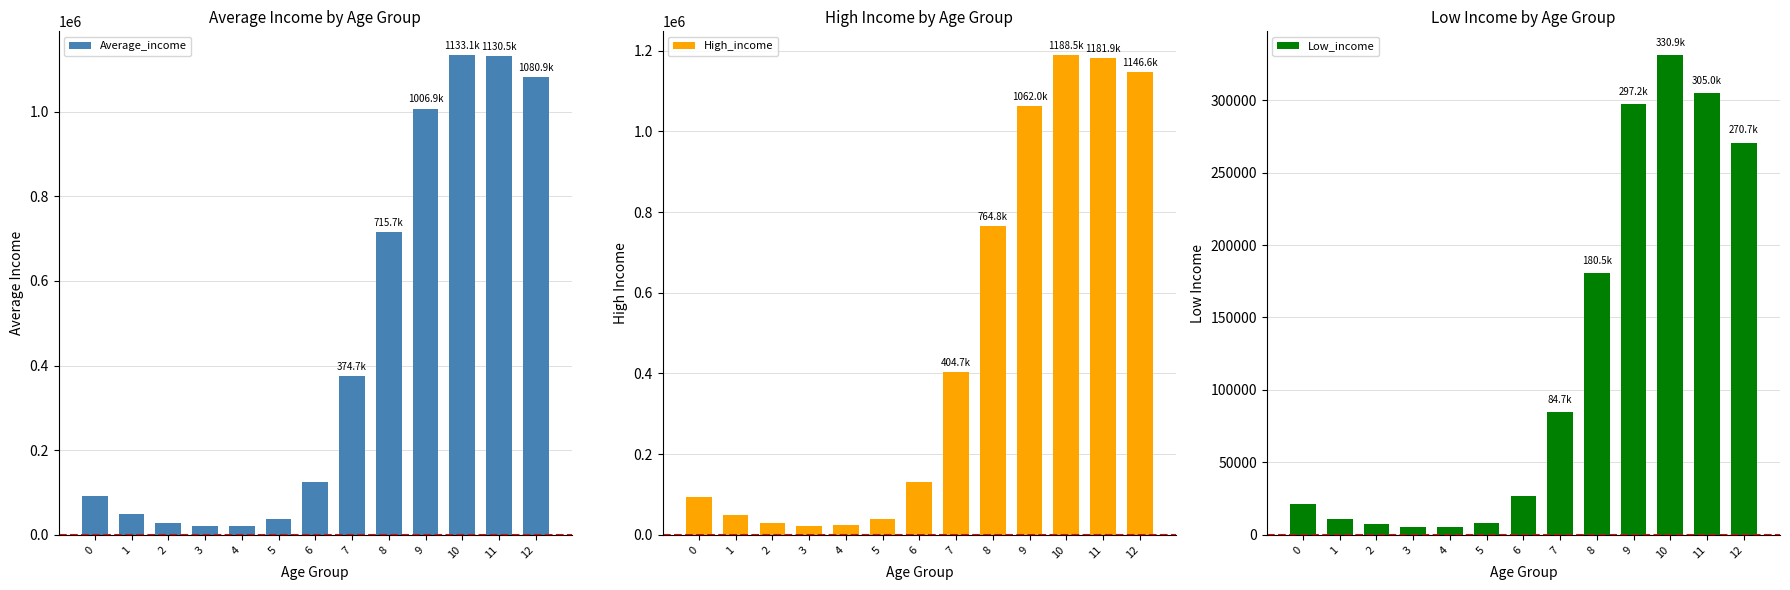

Is it true that Average_income equals 1674517 at 11?

False